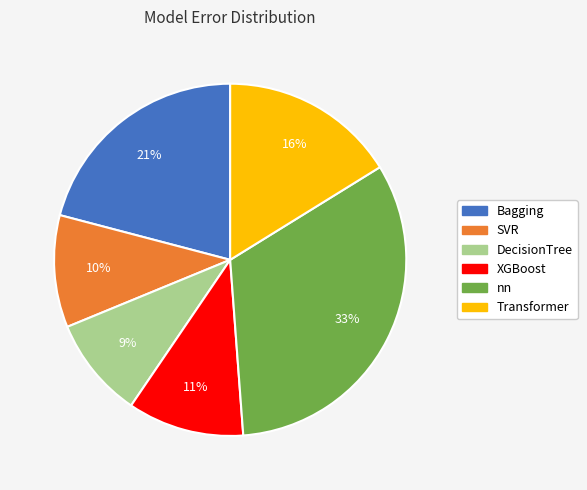

Which slice is the largest?

nn